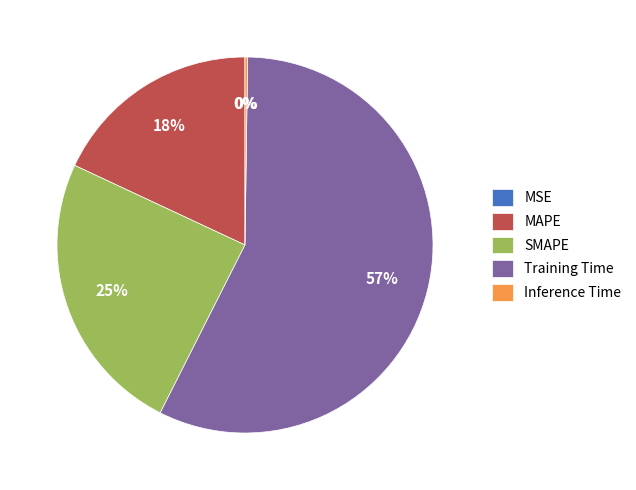

To the nearest percent, what is the average slice percentage?

20%